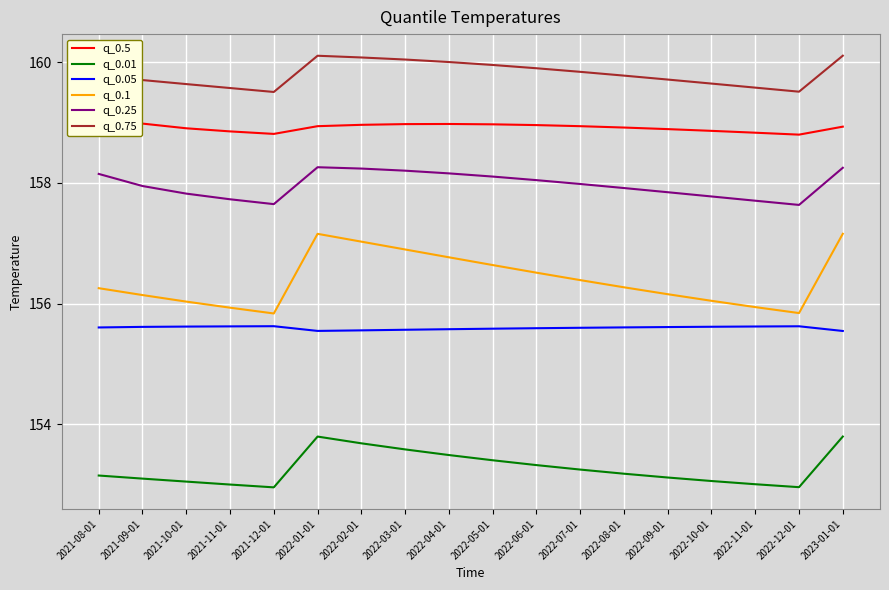

True or false: q_0.01 has a value of 153.1 at 2021-08-01.

True